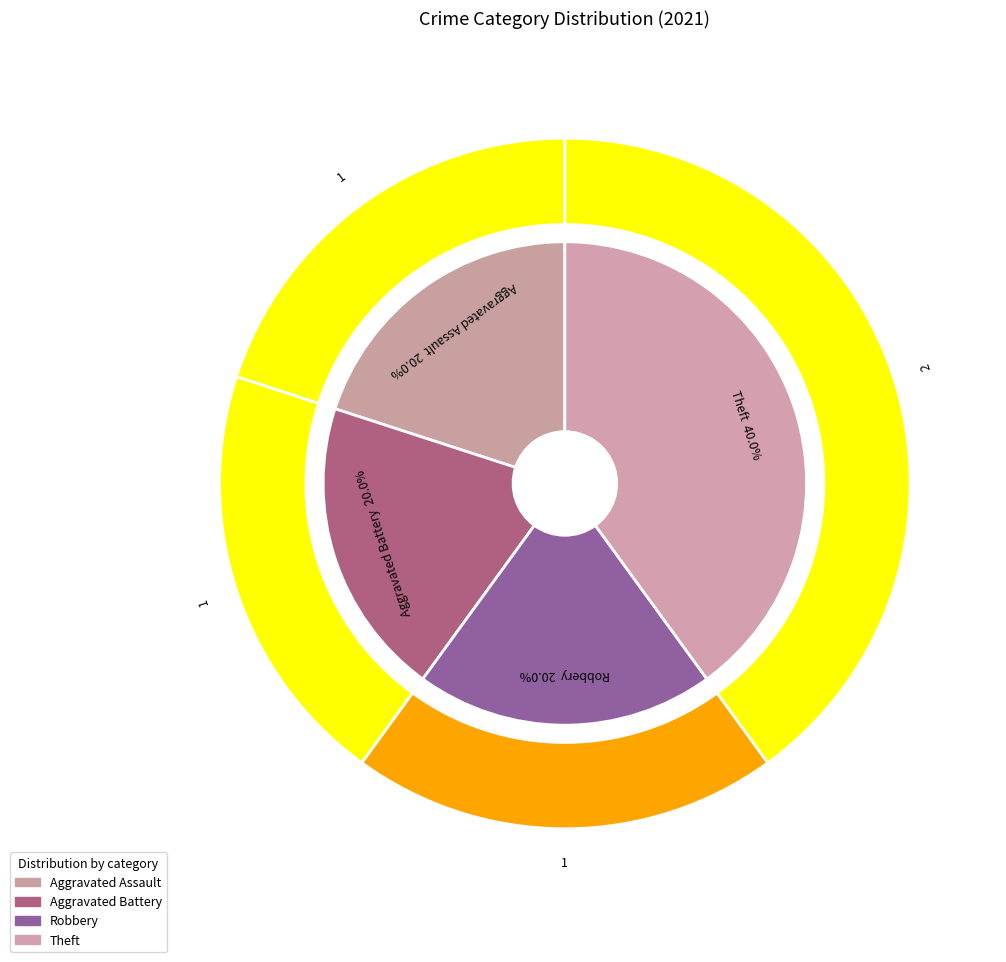

Count the number of slices in the pie.

4